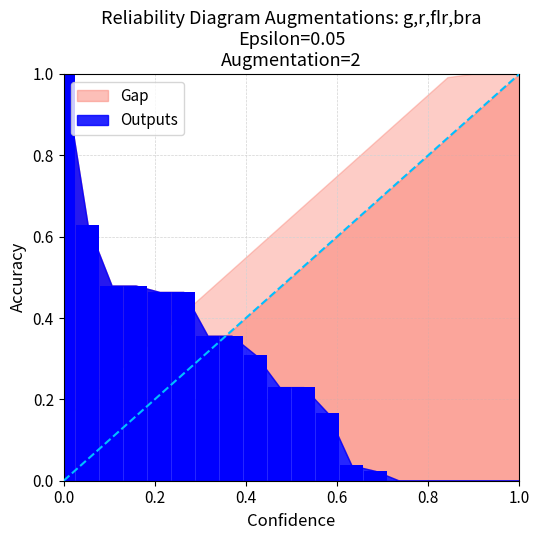

At which category does the chart reach its peak across all series?

1